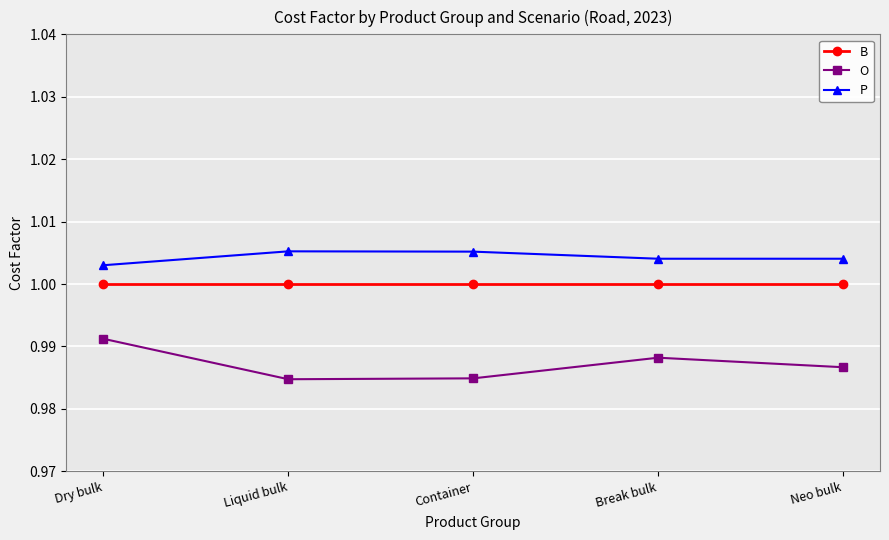

Which category has the highest value in the O series?

Dry bulk